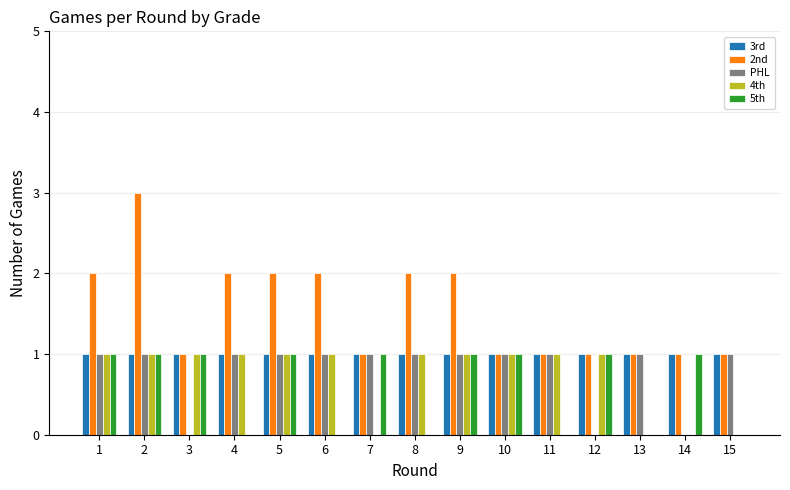

Is the value of 3rd at 4 greater than the value of 5th at 15?

Yes